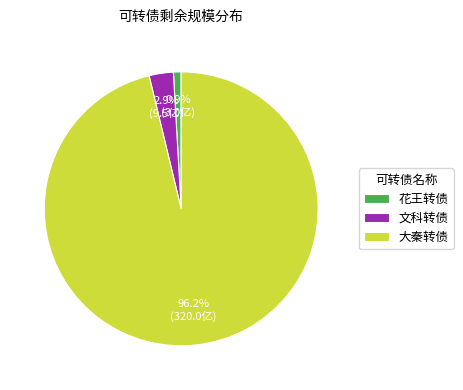

How many segments does this pie chart have?

3